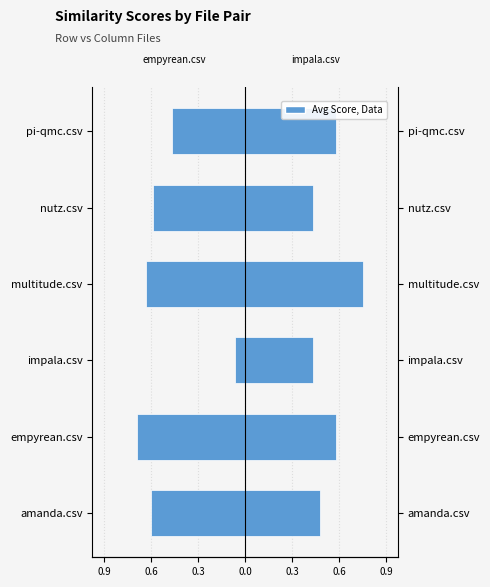

What is the sum of the impala.csv, multitude.csv, pi-qmc.csv values at multitude.csv and nutz.csv?

1.2